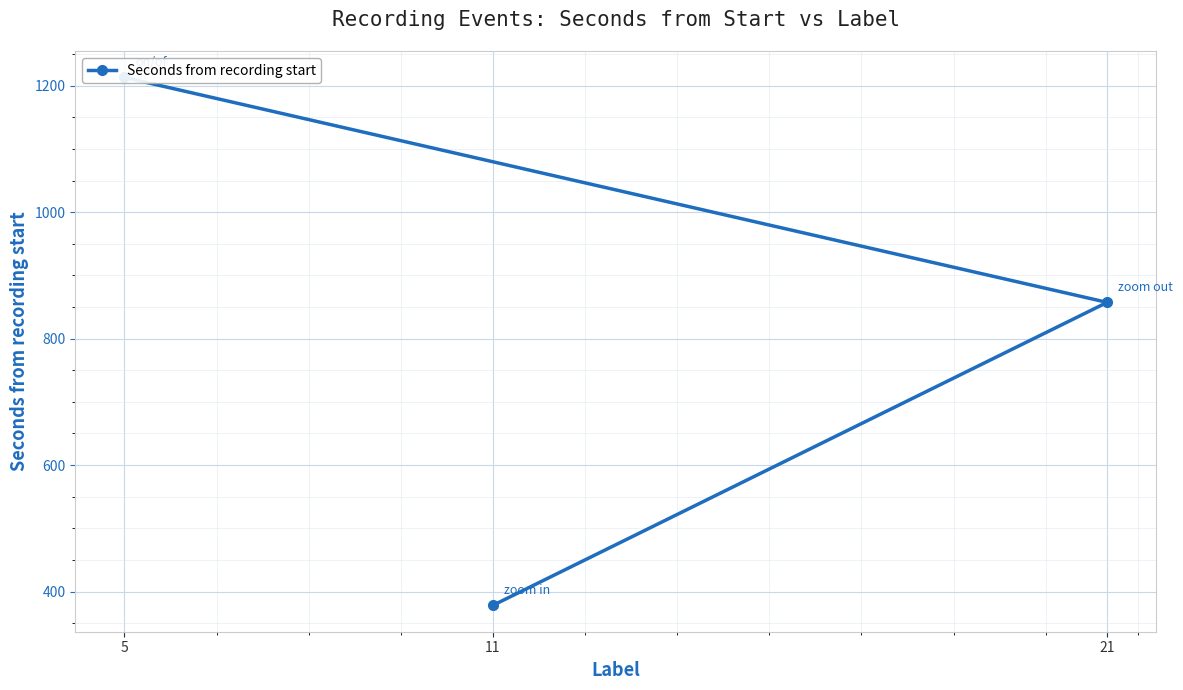

True or false: the data shows 1180.6 at 21.

False